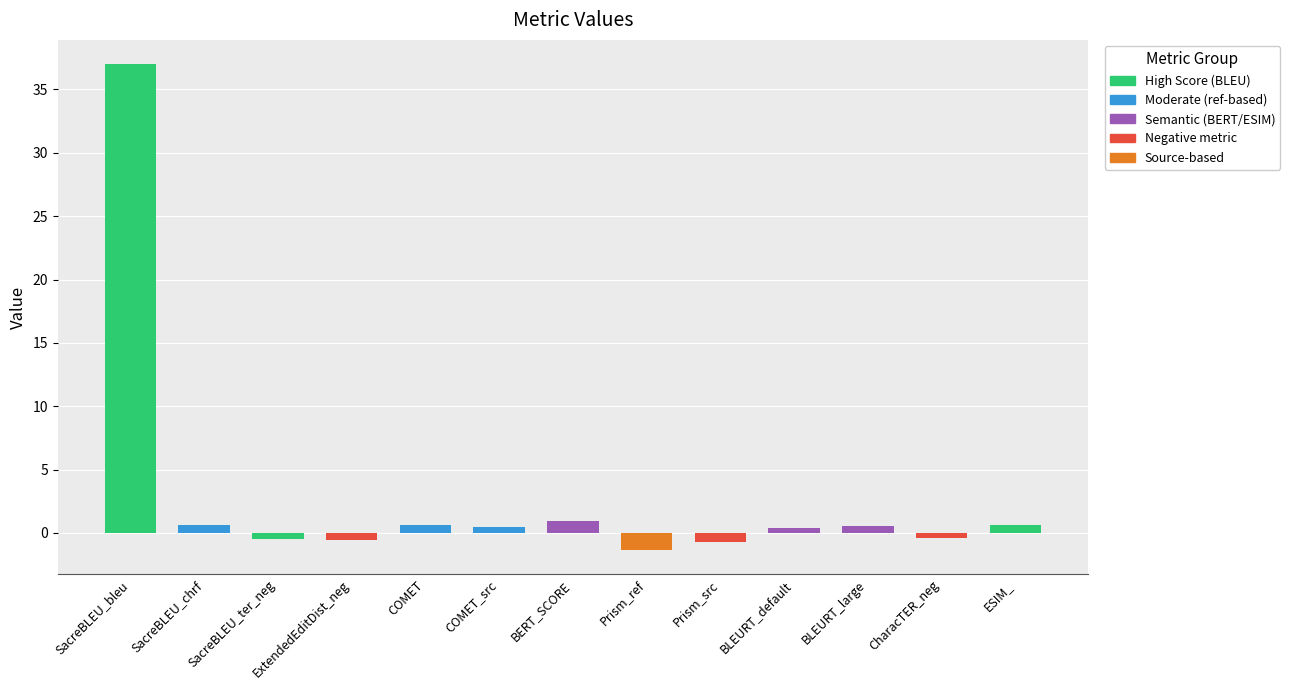

What is the smallest value displayed?

-1.3